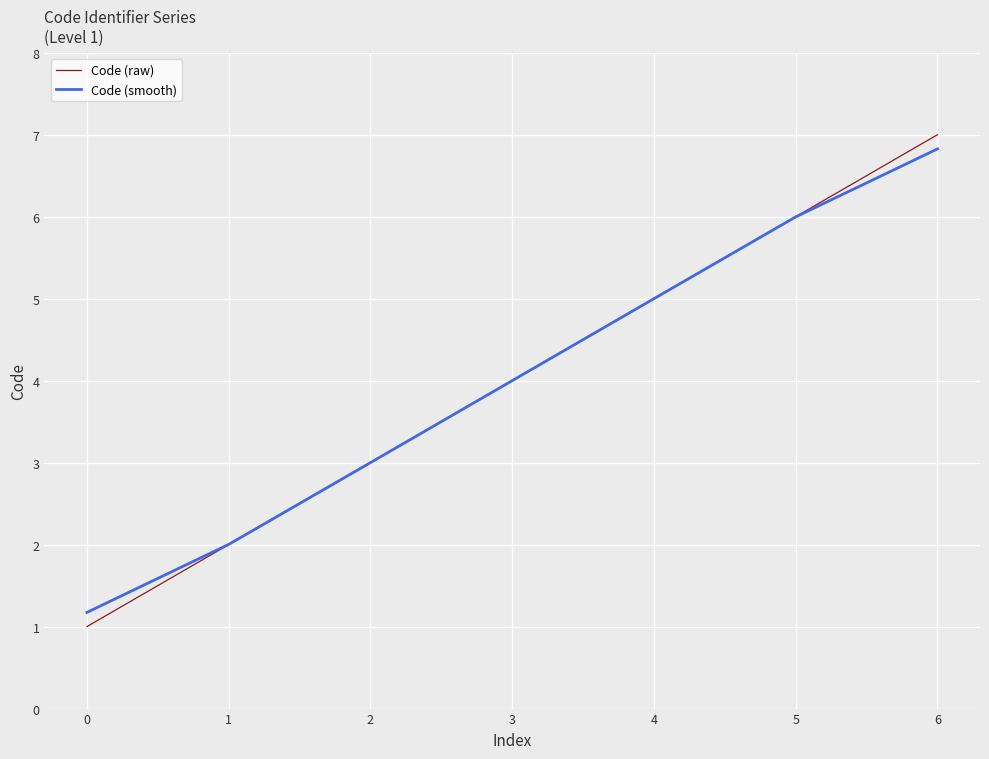

The Code (raw) series shows 10.0 at 4. True or false?

False